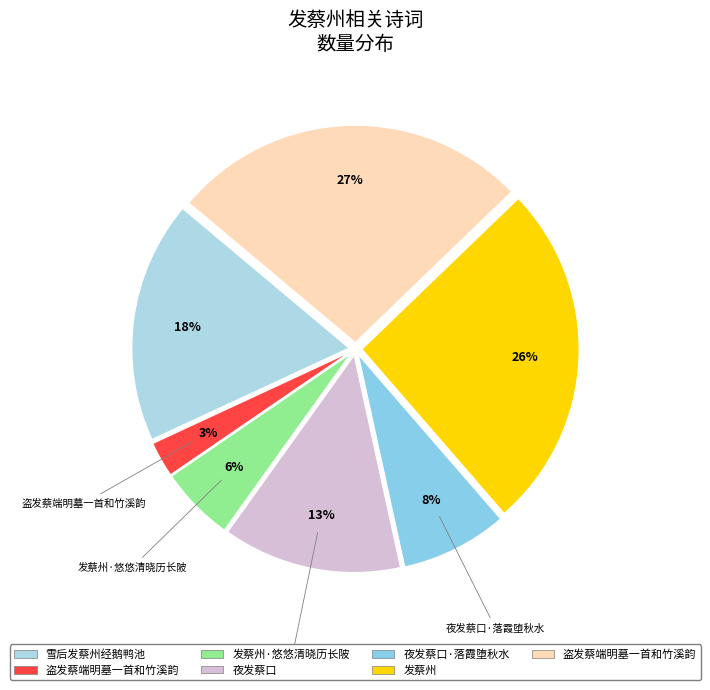

Count the number of slices in the pie.

7